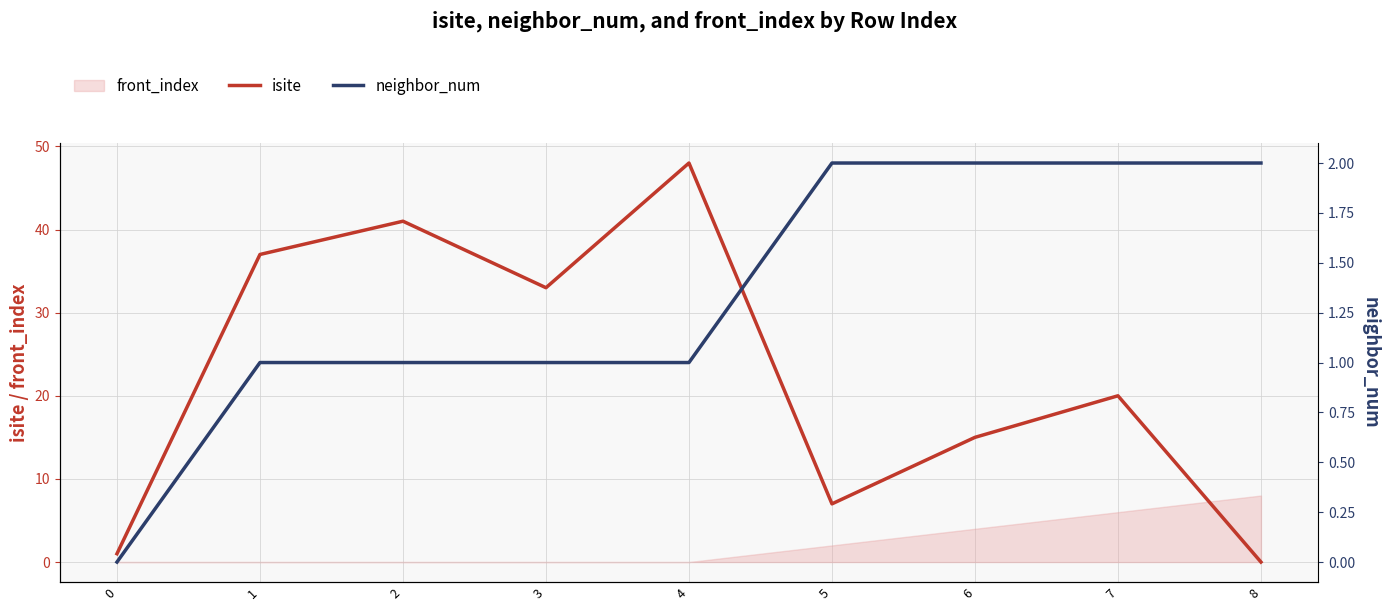

How many values in the isite series are below 20?

4